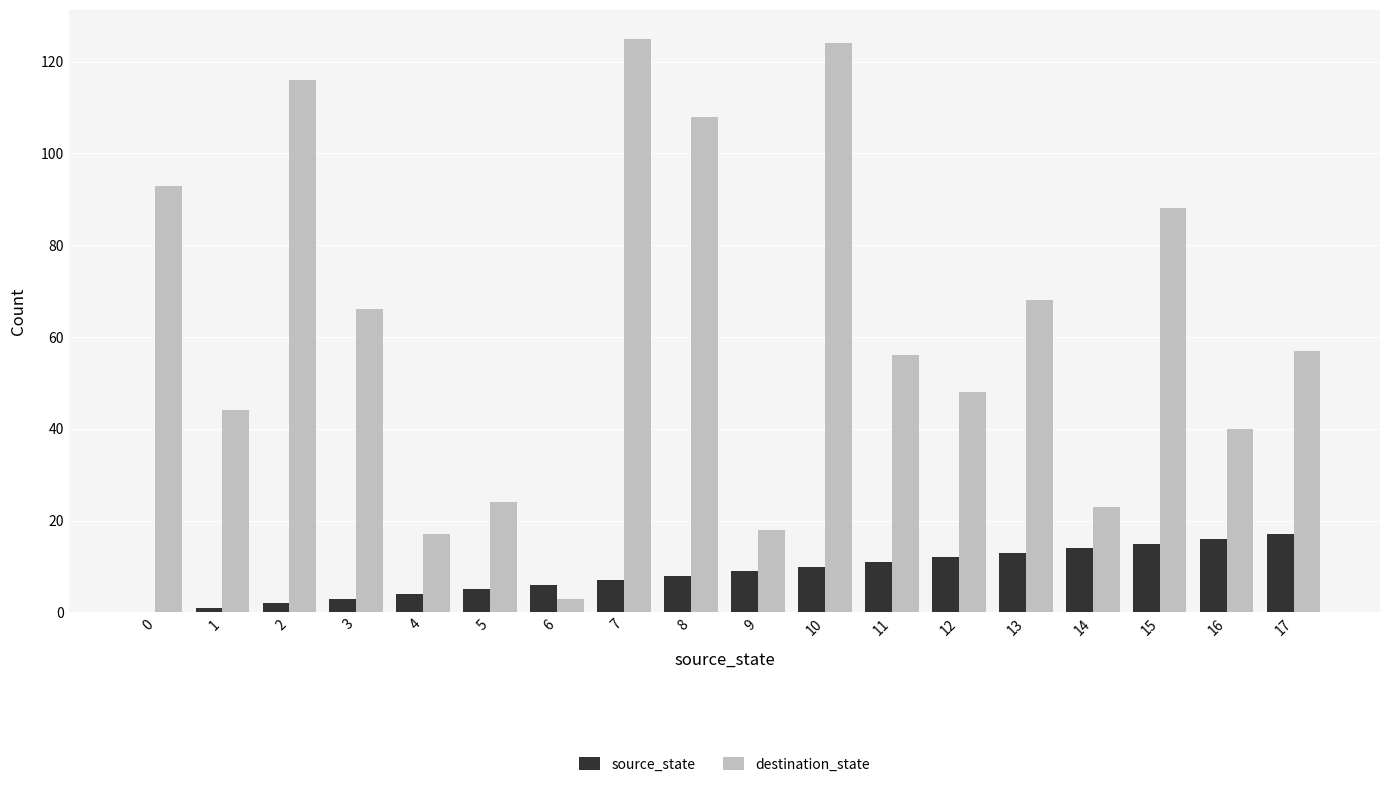

Is the value of destination_state at 16 greater than the value of source_state at 15?

Yes